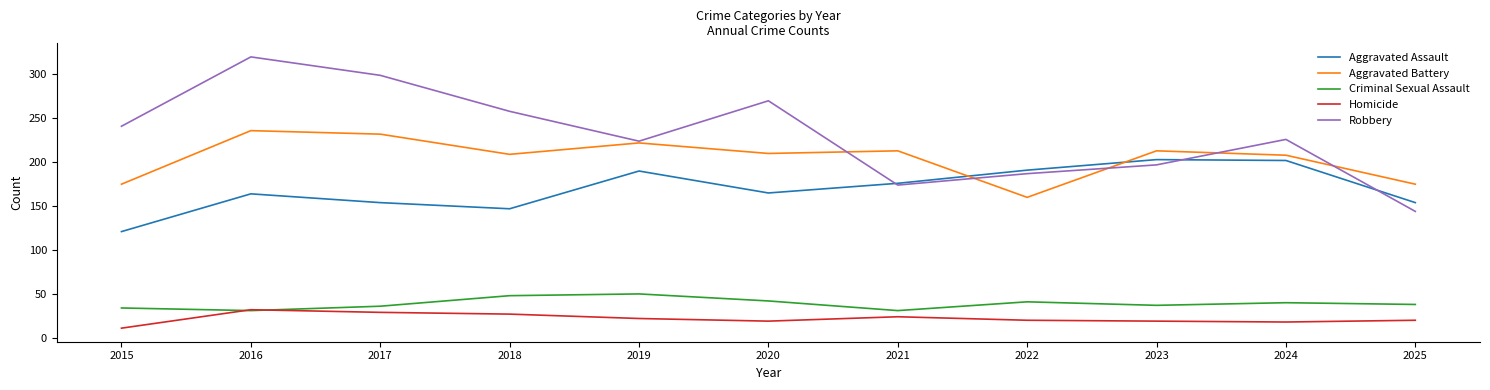

True or false: Homicide and Robbery intersect in this chart.

False